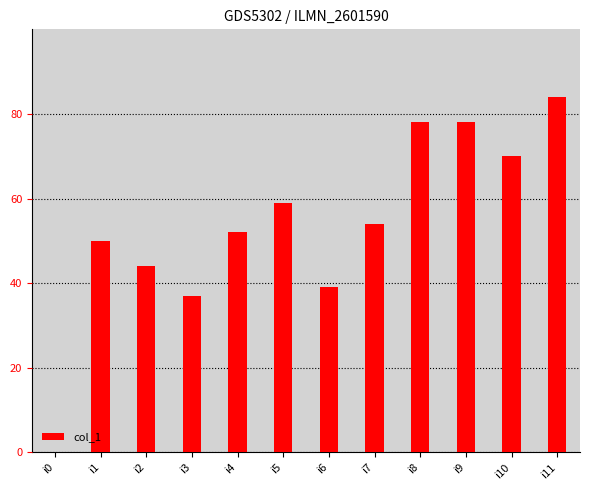

What is the sum of all values?

645